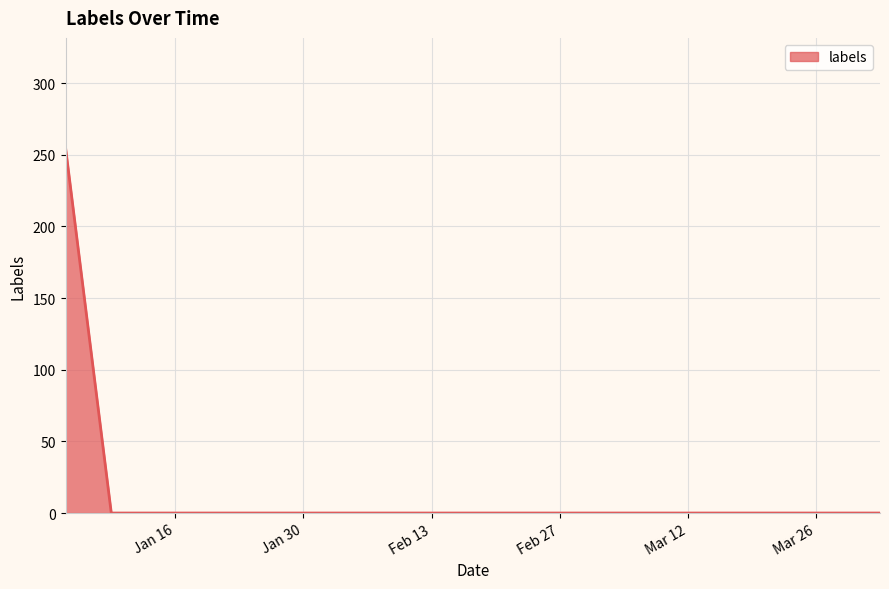

What is the difference between the maximum and minimum values?

255